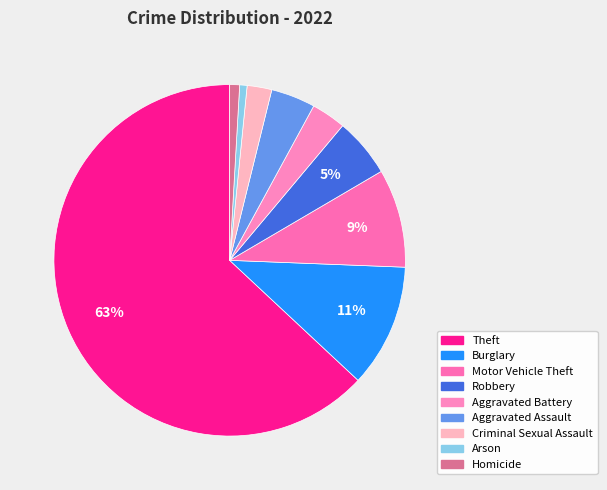

Which category has the smallest portion of the pie?

Arson